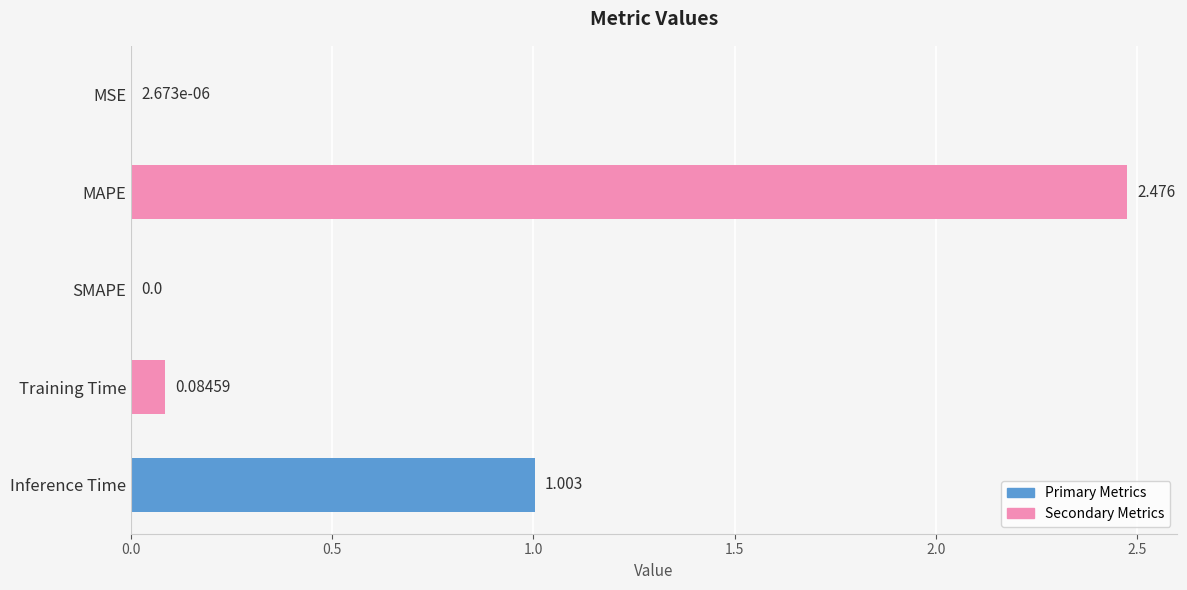

How many distinct data groups are displayed?

1